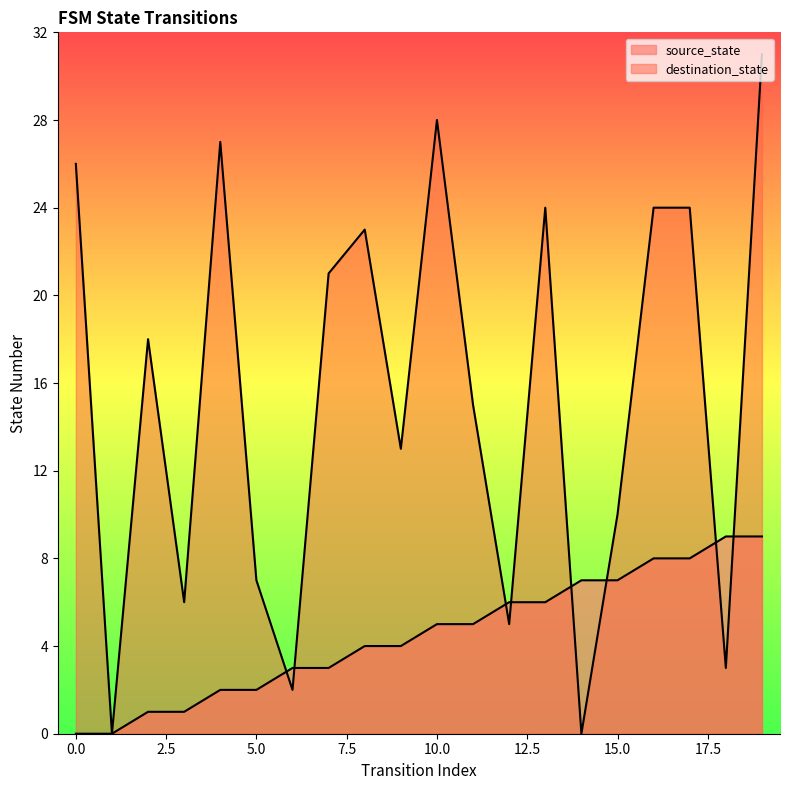

Rank the categories by destination_state value from highest to lowest.

19, 10, 4, 0, 13, 16, 17, 8, 7, 2, 11, 9, 15, 5, 3, 12, 18, 6, 1, 14